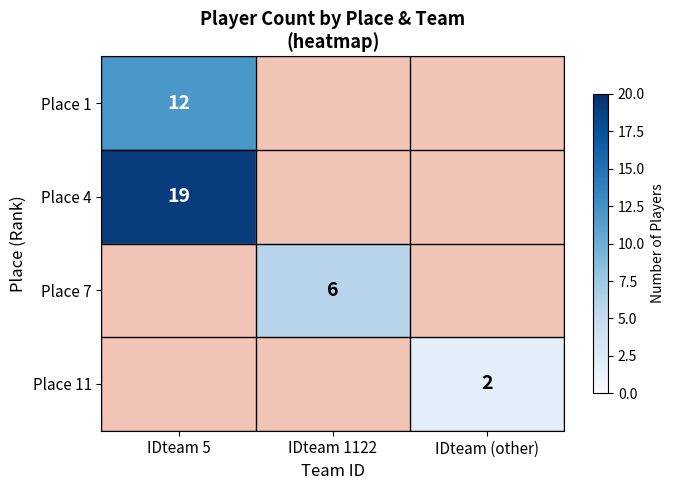

Is it true that Place 1 equals 5 at IDteam 5?

False